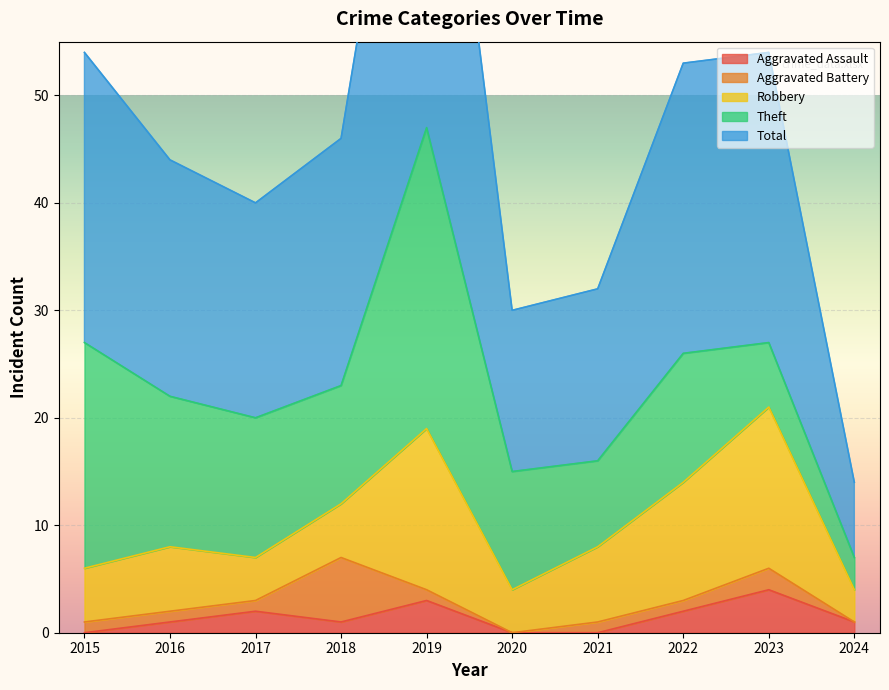

At which label does Aggravated Assault reach its minimum?

2015